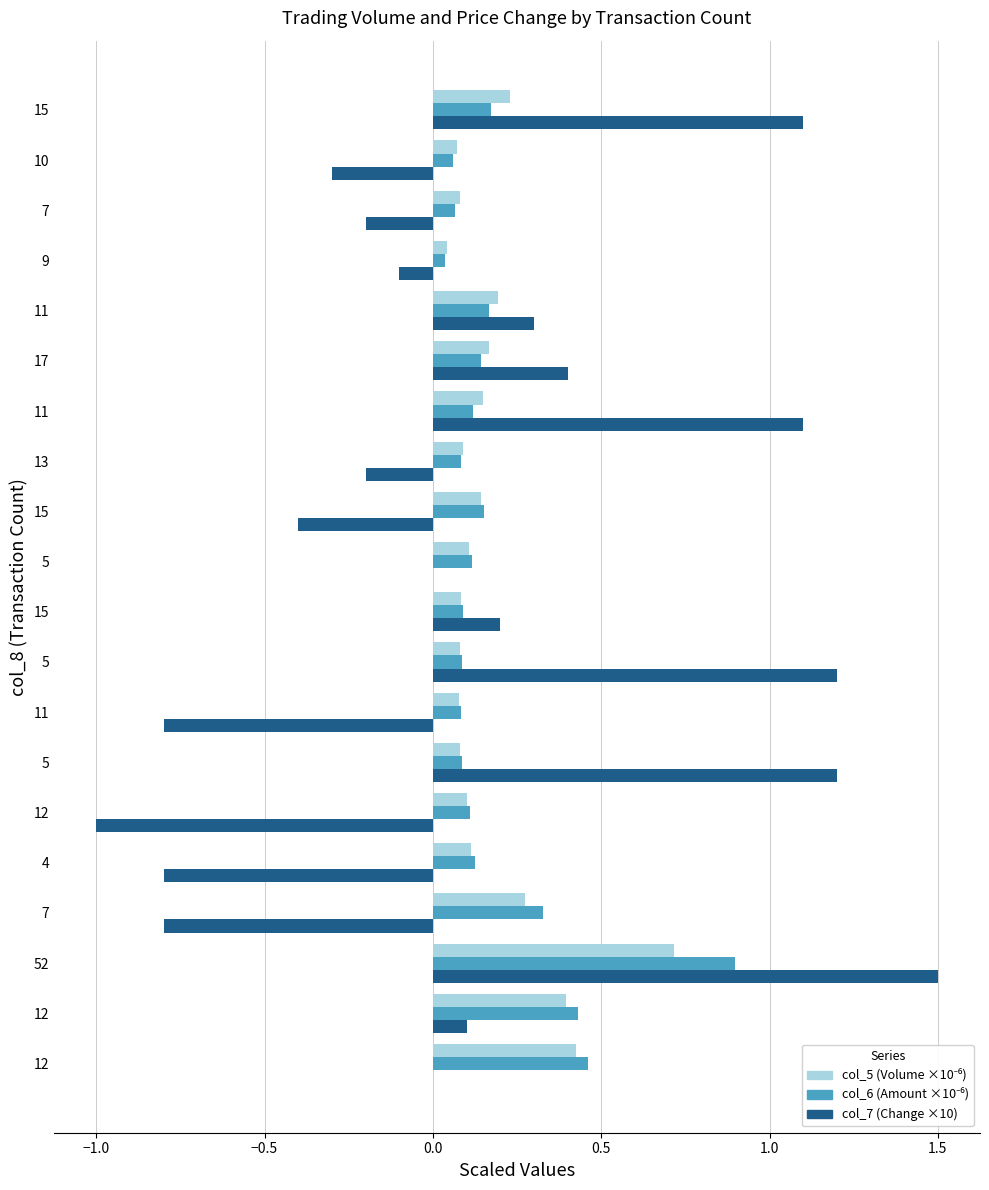

Count the number of categories in the chart.

20